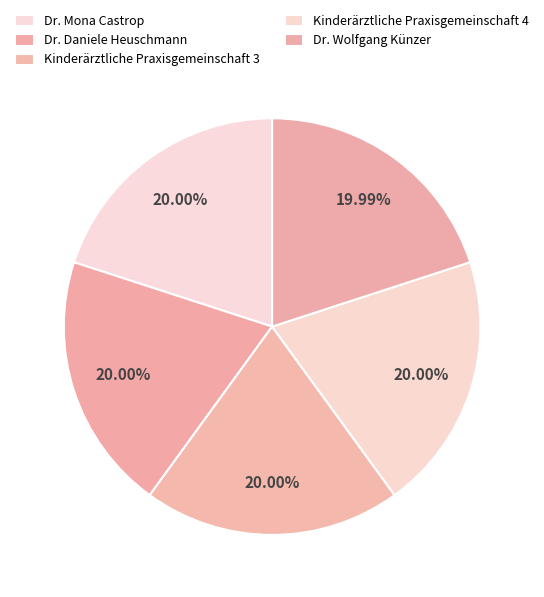

Do Dr. Mona Castrop and Kinderärztliche Praxisgemeinschaft 3 together represent more than half of the pie?

No